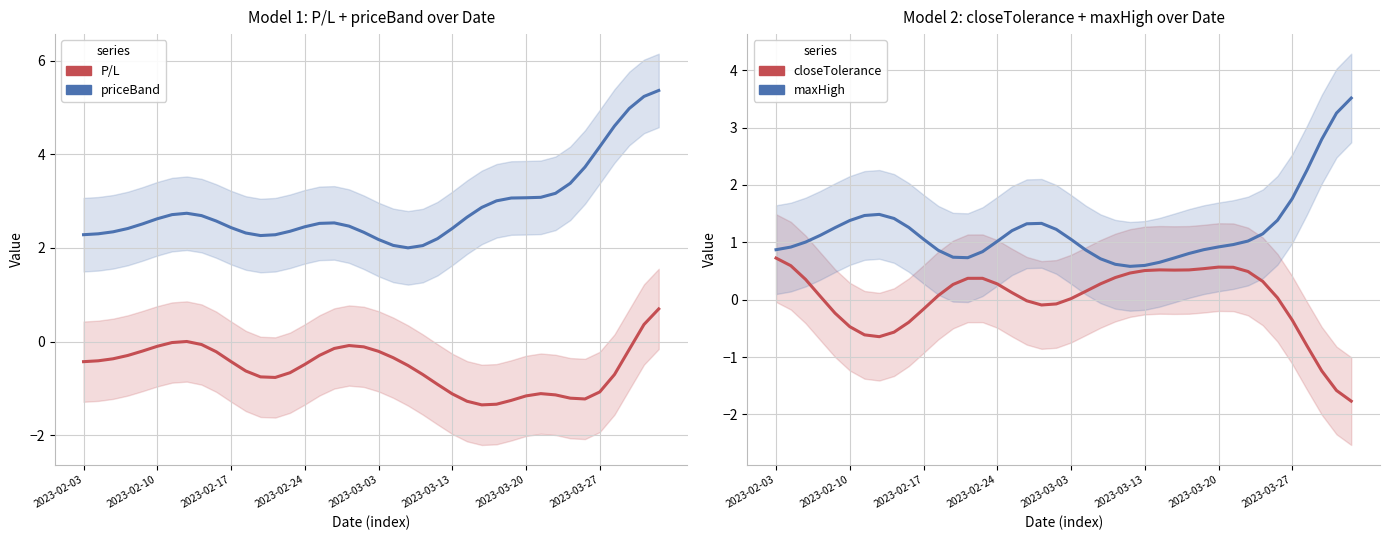

True or false: maxHigh and P/L intersect in this chart.

False